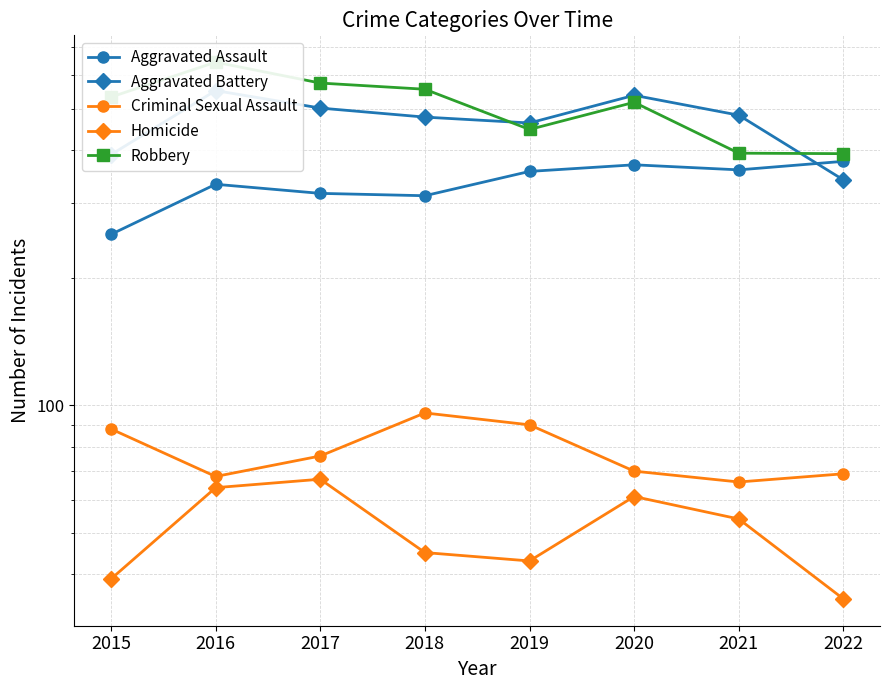

True or false: Robbery and Homicide cross at least once.

False